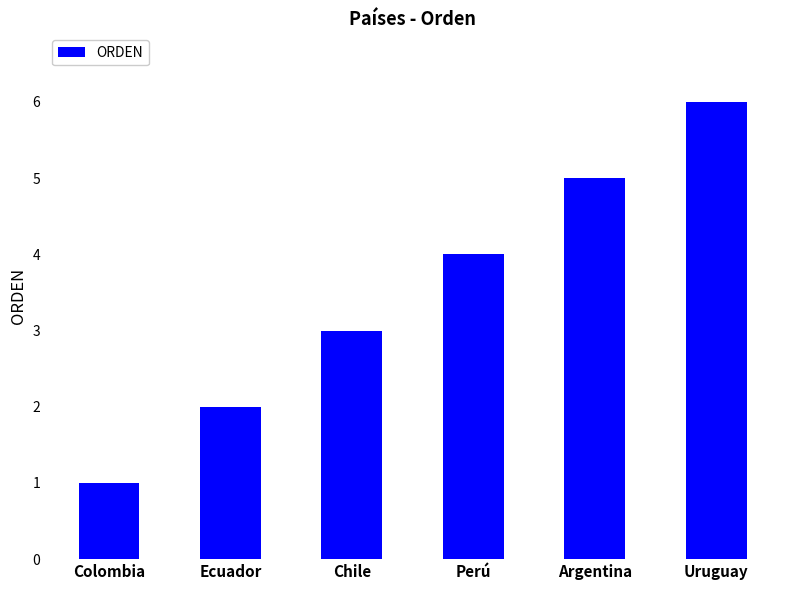

What is the value of the 3rd bar from the left?

3